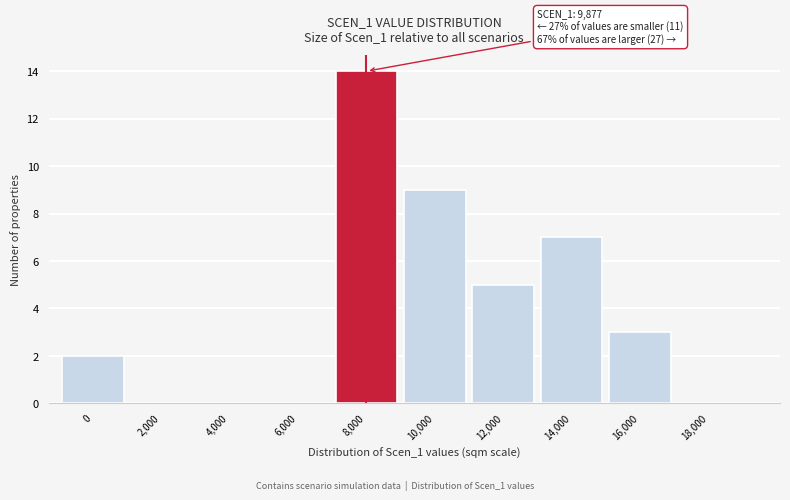

Reading left to right, extract all data points from this chart.

0=2	2,000=0	4,000=0	6,000=0	8,000=14	10,000=9	12,000=5	14,000=7	16,000=3	18,000=0